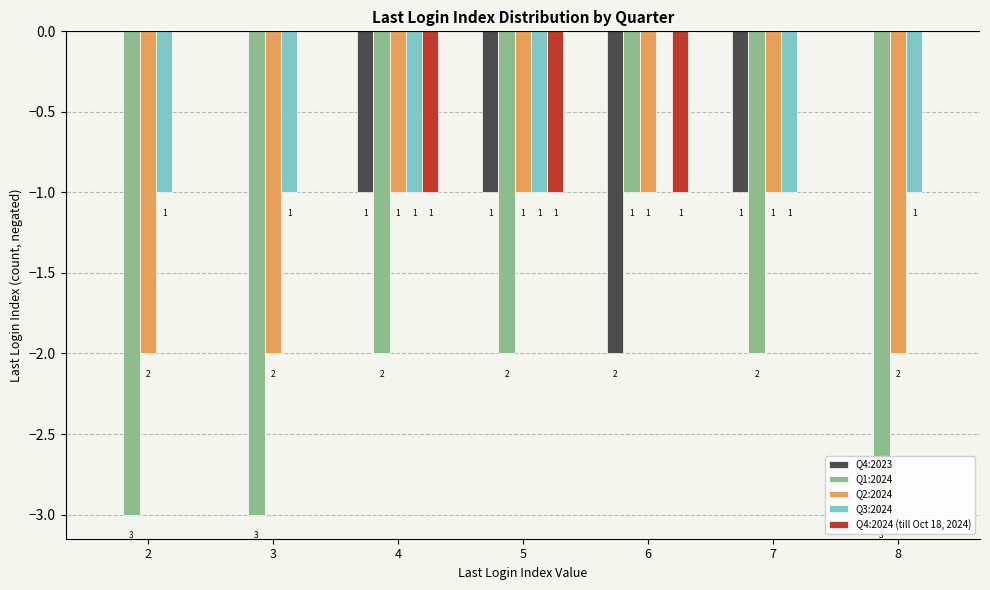

Which series has the largest total across all categories?

Q4:2024 (till Oct 18, 2024)